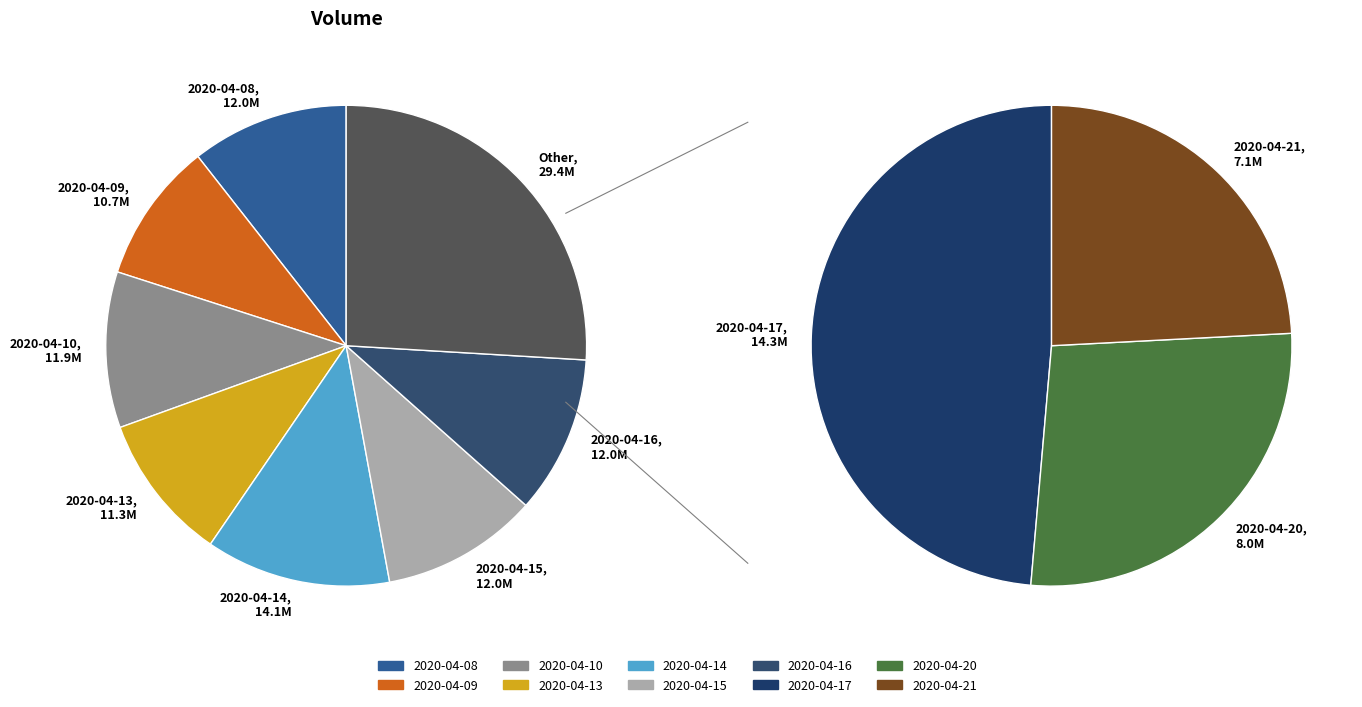

Count the number of slices in the pie.

10